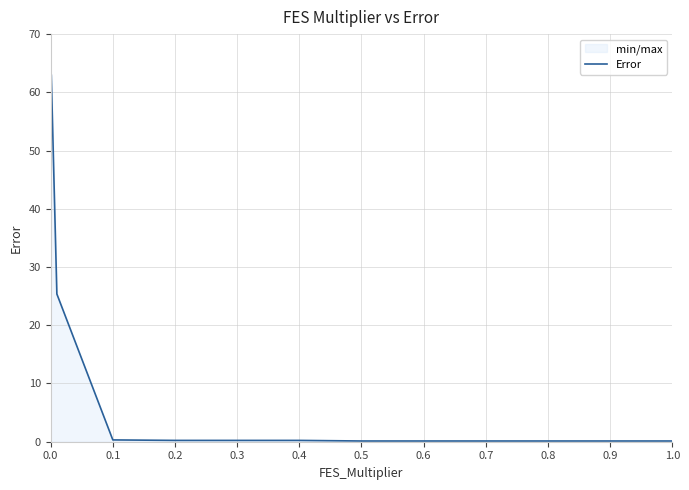

What is the difference between the second highest and minimum values?

62.9